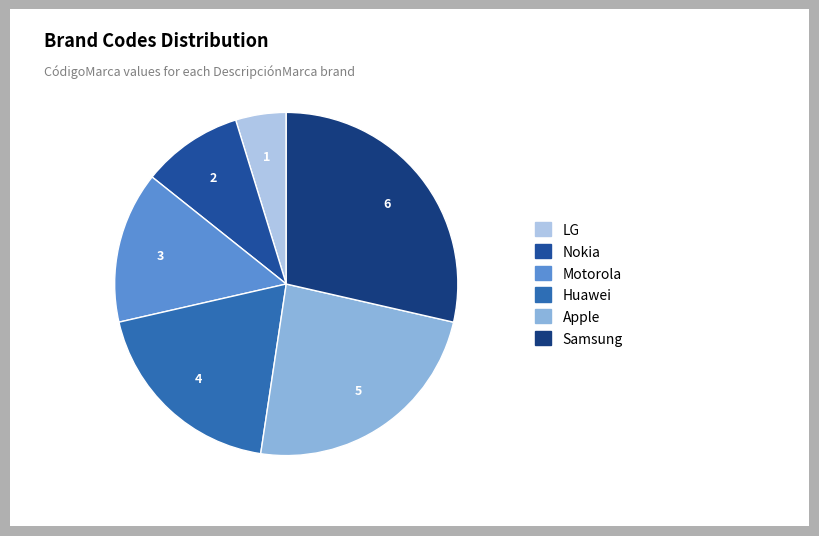

How many segments does this pie chart have?

6